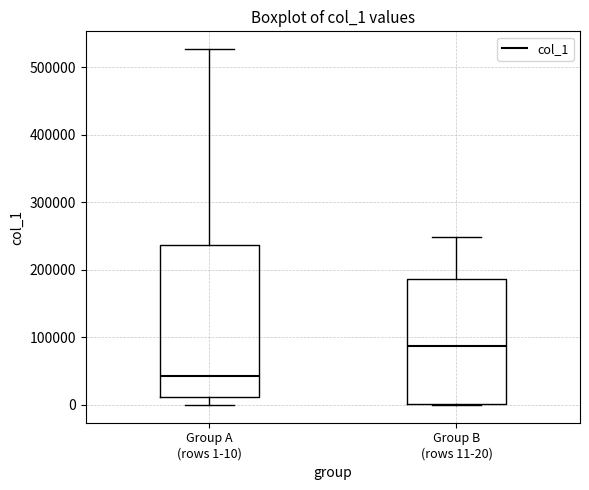

Where does the median line of the box for Group B (rows 11-20) sit on the y-axis? The values are not printed on the chart, so give them approximately, as read against the axis.

90000